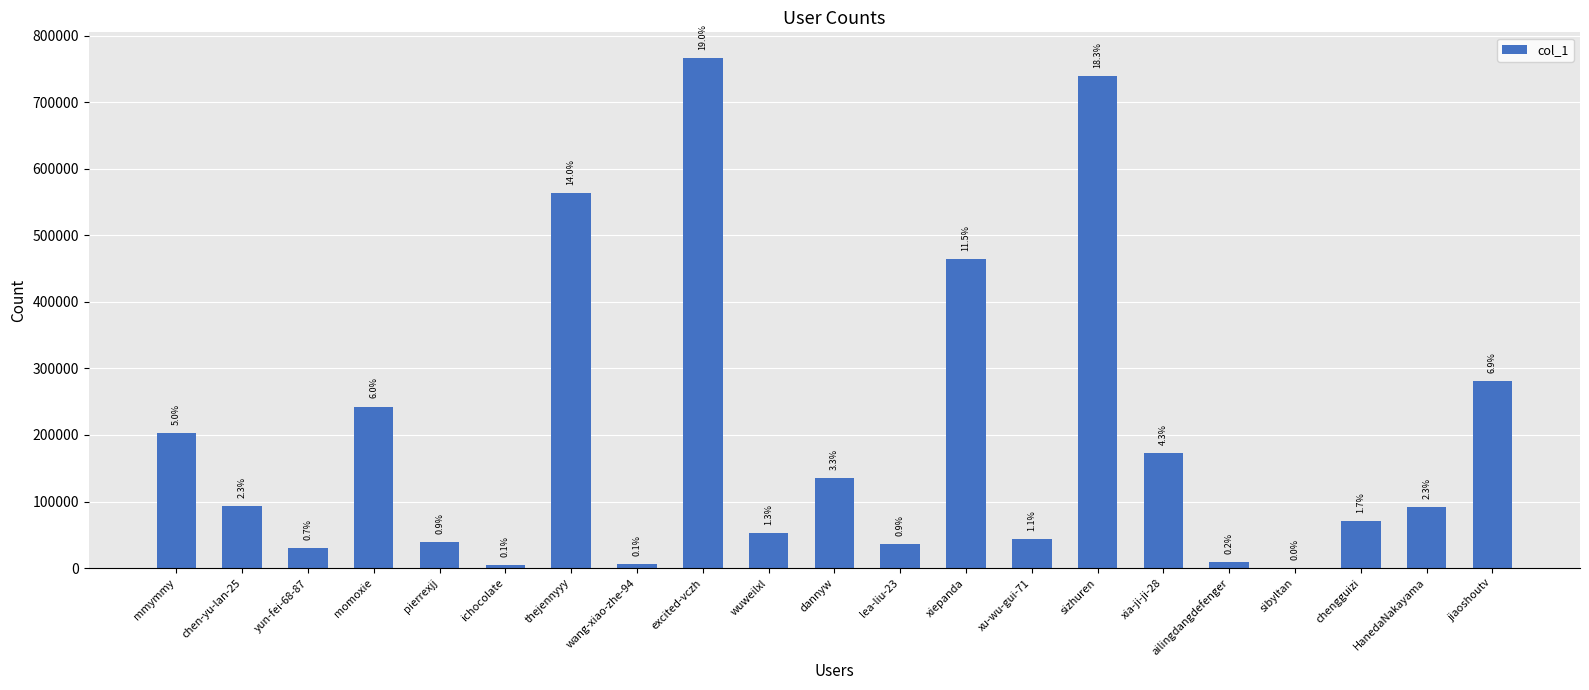

Reading right to left, list all the values displayed in this chart.

281070	91399	70113	181	9258	172196	739059	43336	465038	36715	135043	52470	766832	5493	564279	4891	38422	242787	29500	93281	203196